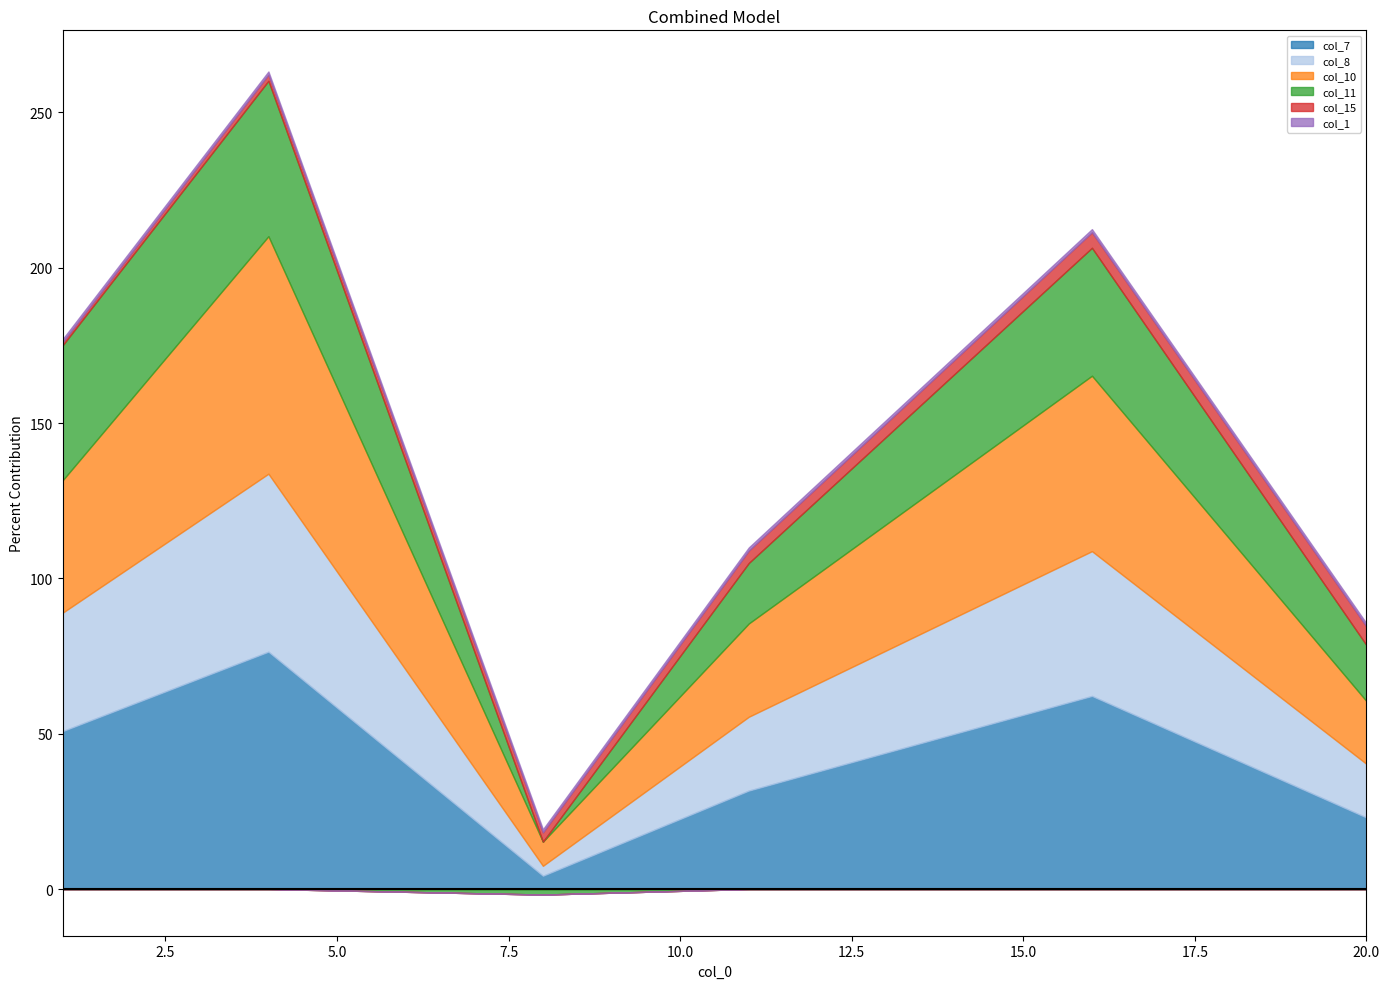

True or false: col_15 and col_1 intersect in this chart.

False